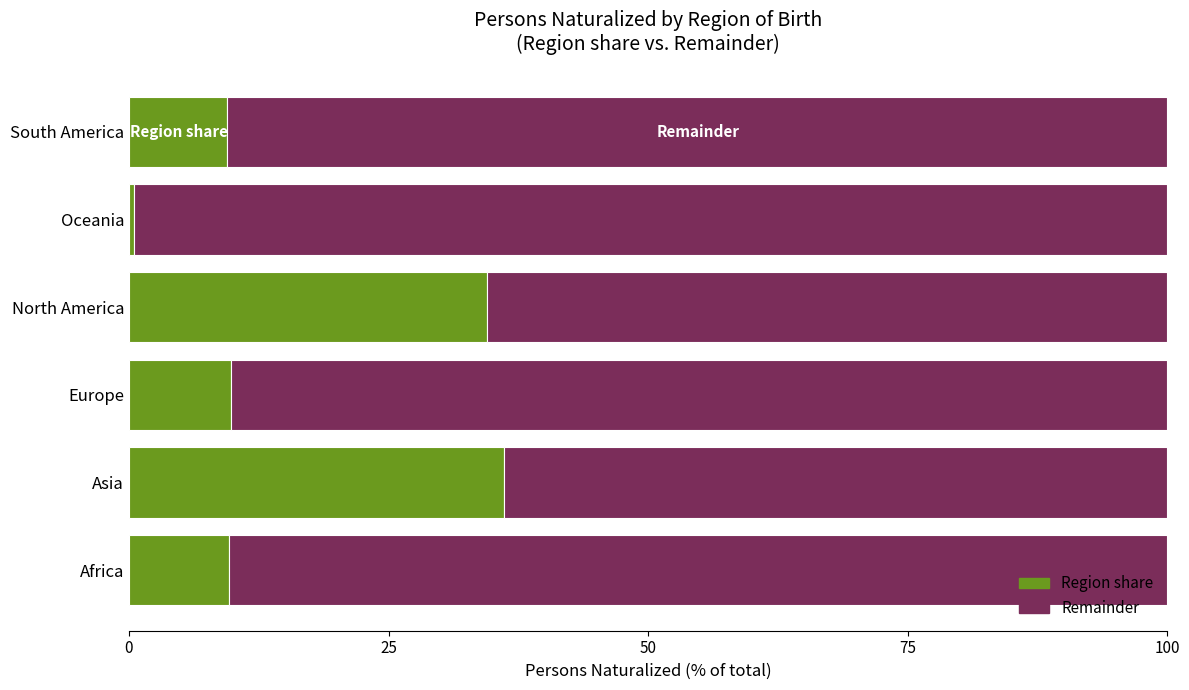

What is the sum of all Region share values?

100.0